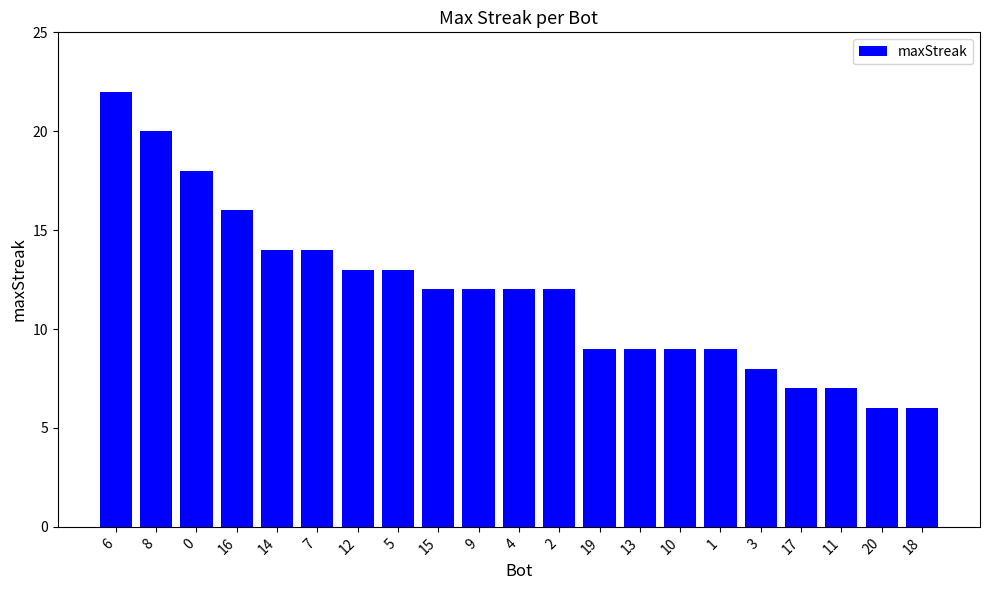

What is the minimum value shown in the chart?

6